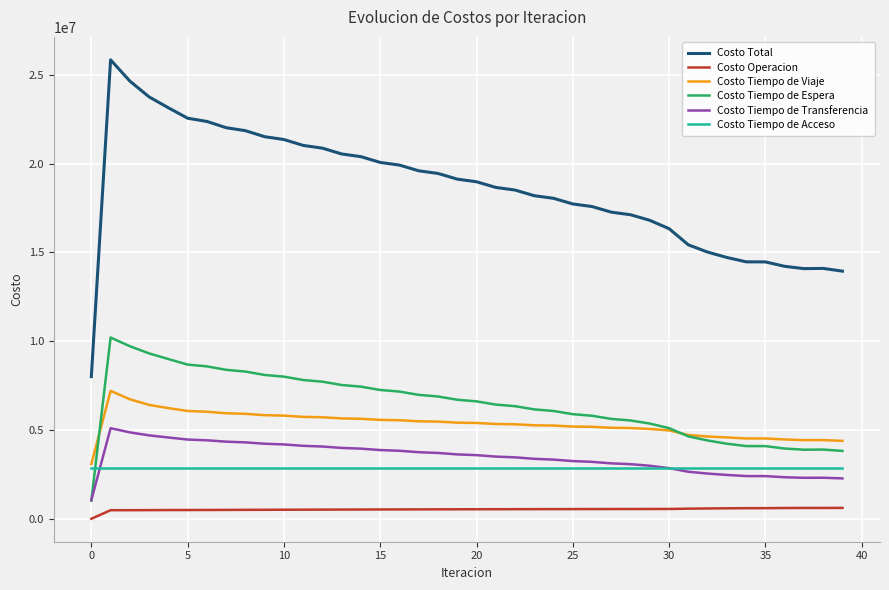

Rank the series by their maximum value, from highest to lowest.

Costo Total, Costo Tiempo de Espera, Costo Tiempo de Viaje, Costo Tiempo de Transferencia, Costo Tiempo de Acceso, Costo Operacion